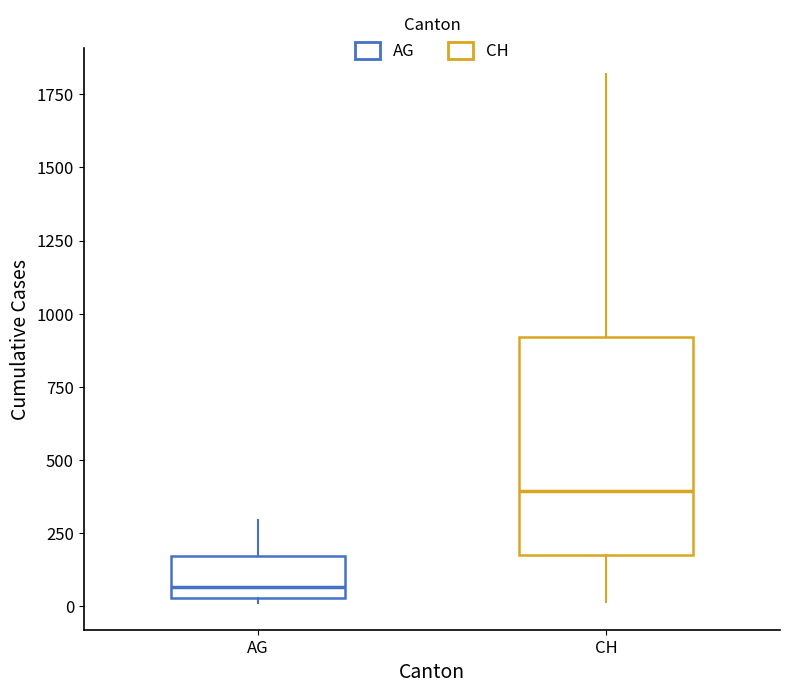

Reading left to right, read every box against the y-axis: the position of its median line, the range the box covers, and the ends of its whiskers. The values are not printed on the chart, so give them approximately, as read against the axis.

AG: median 50 (just above the box's lower edge), box 50 to 150, whiskers 0 to 300
CH: median 400, box 150 to 900, whiskers 0 to 1800